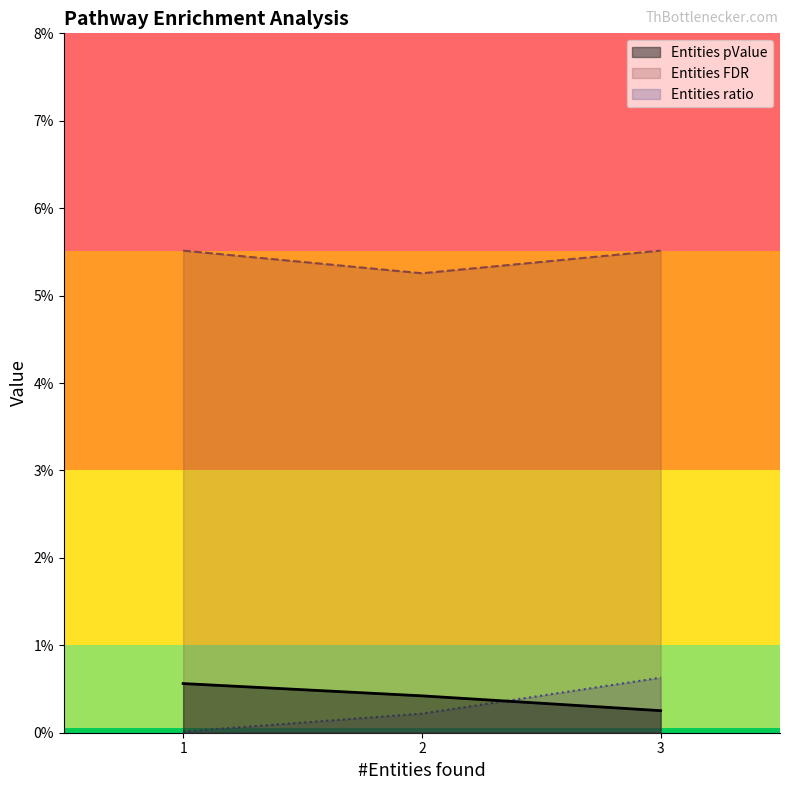

What are all the series names shown in the legend?

Entities pValue, Entities FDR, Entities ratio